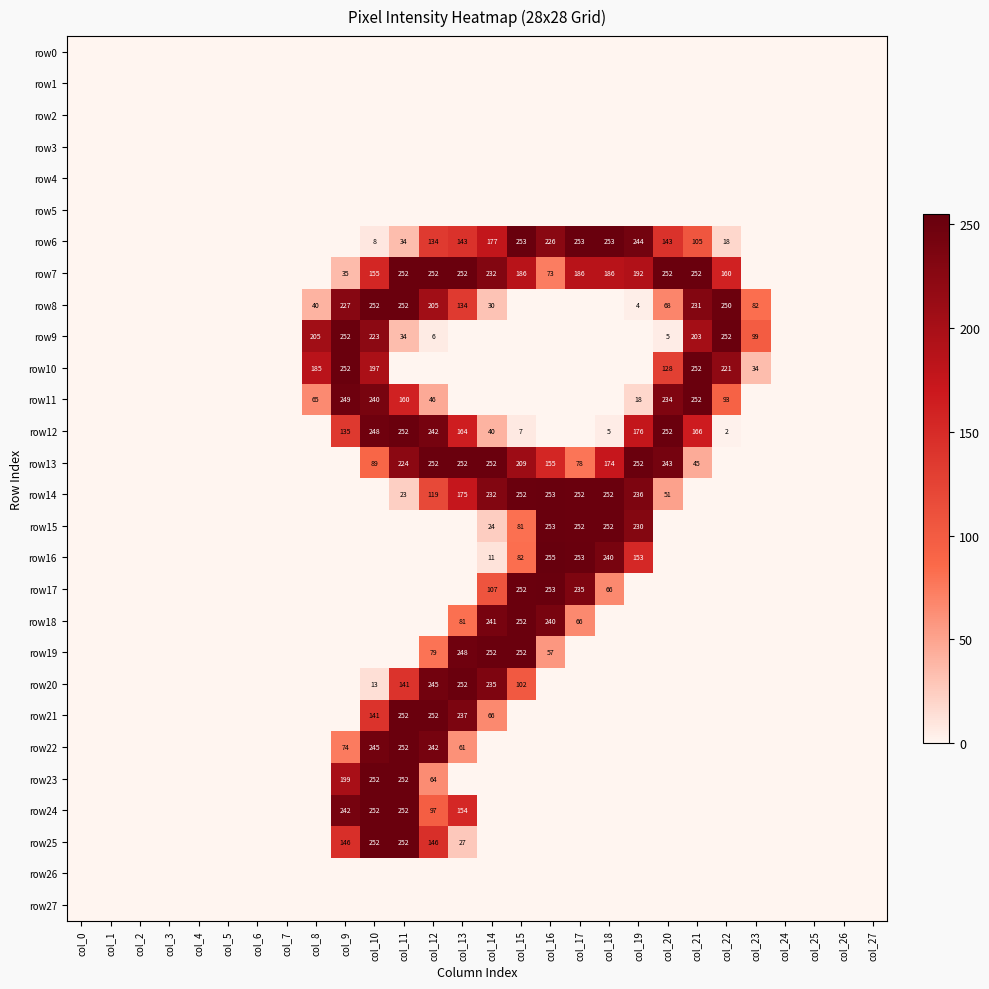

Which has a higher value, col_5 or col_26?

col_5